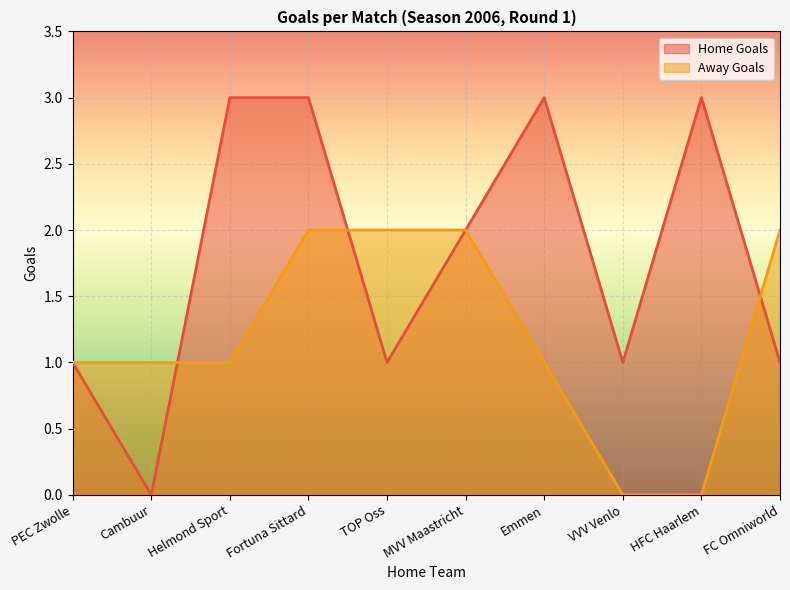

What is the label of the 9th point from the right?

Cambuur